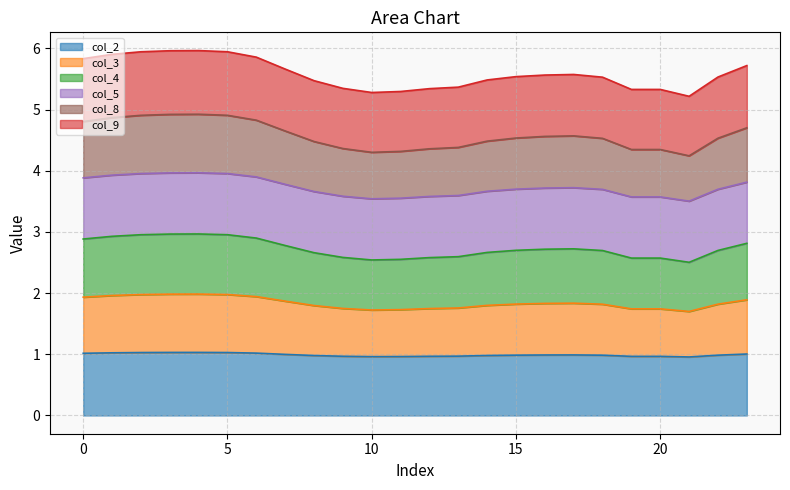

True or false: col_2 and col_9 intersect in this chart.

False